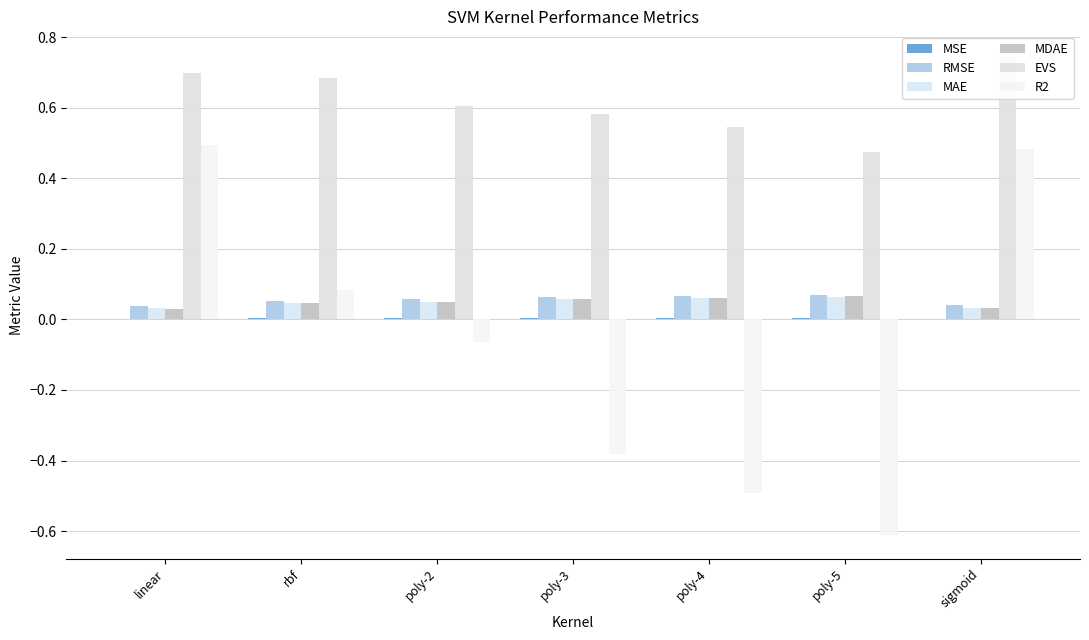

Between poly-3 and sigmoid, which series saw the biggest shift?

R2